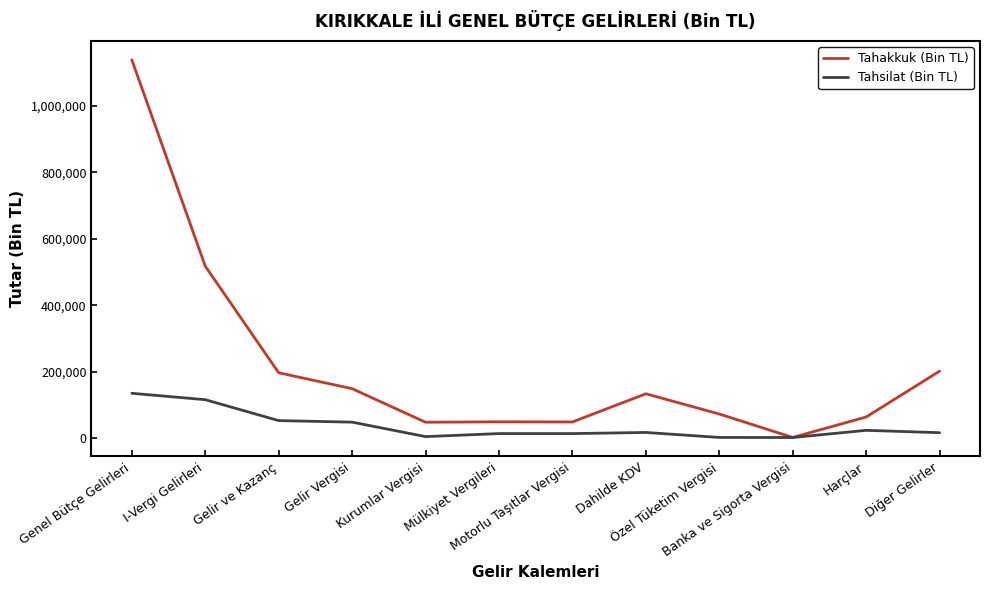

What are all the series names shown in the legend?

Tahakkuk (Bin TL), Tahsilat (Bin TL)